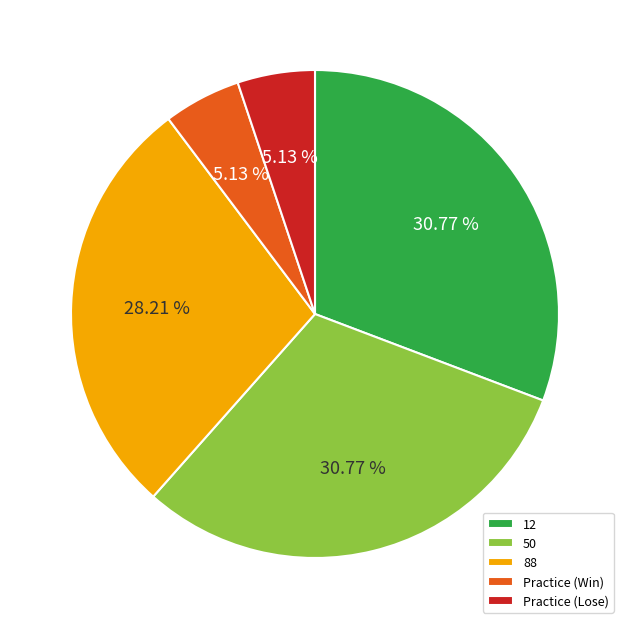

Count the number of slices in the pie.

5